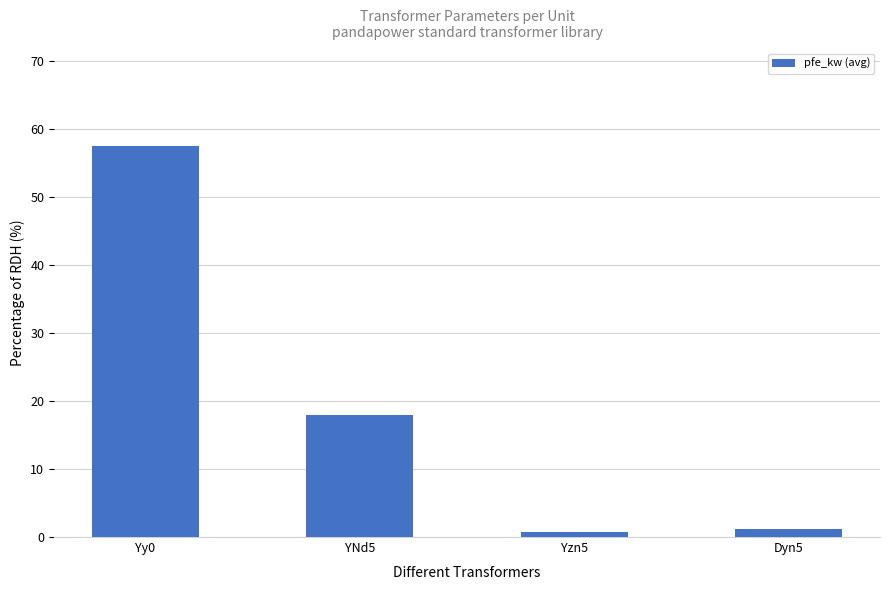

What is the minimum value shown in the chart?

0.8